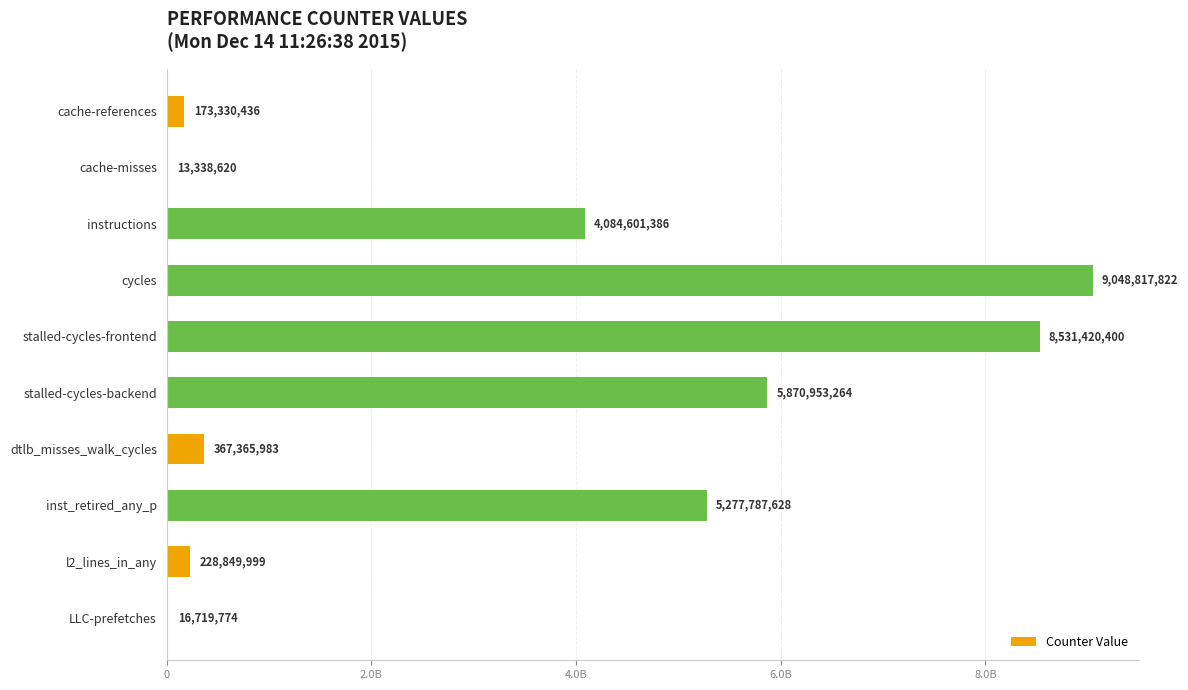

Are the bars horizontal?

Yes